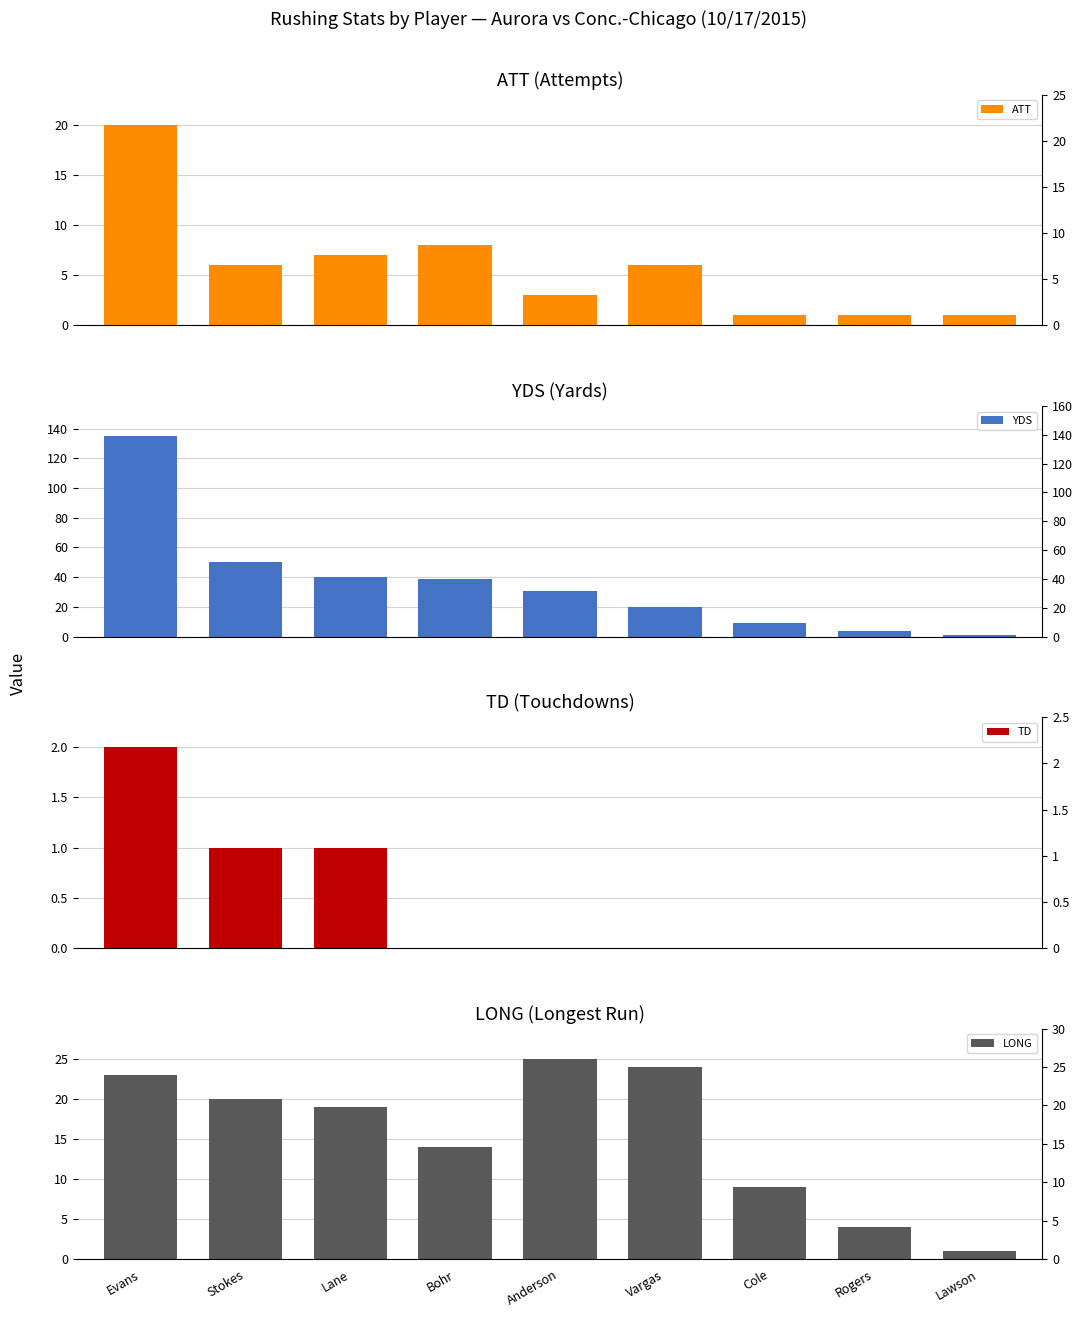

The value of ATT at Bohr is 2. True or false?

False